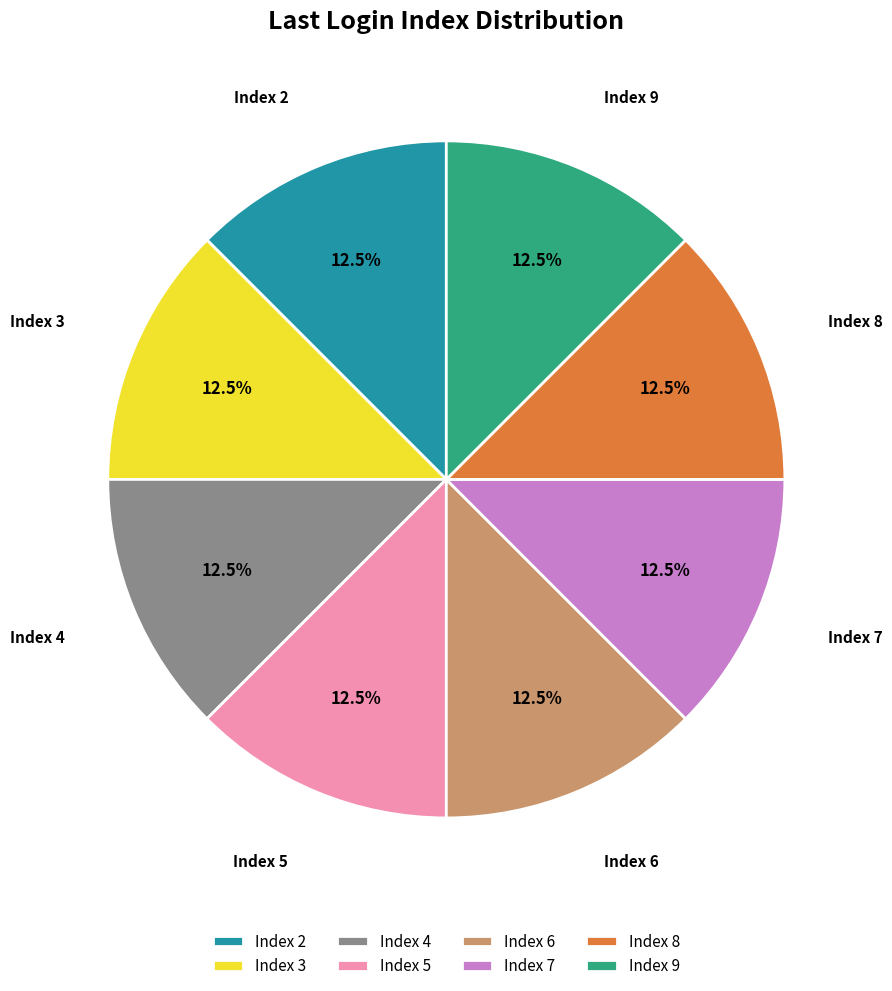

Does any single category account for the majority?

No